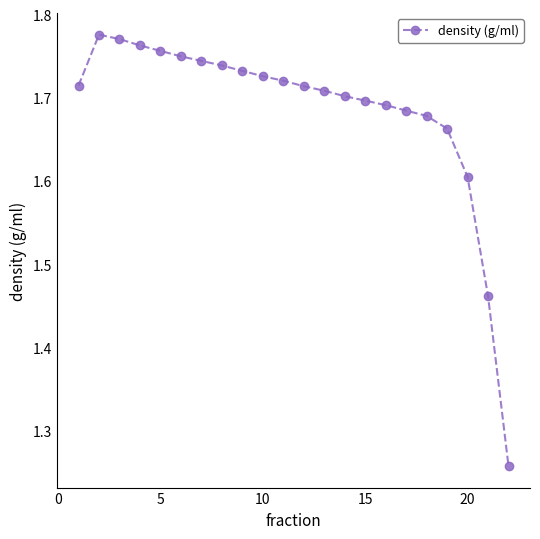

True or false: the data has more than 0 interior local peaks.

True